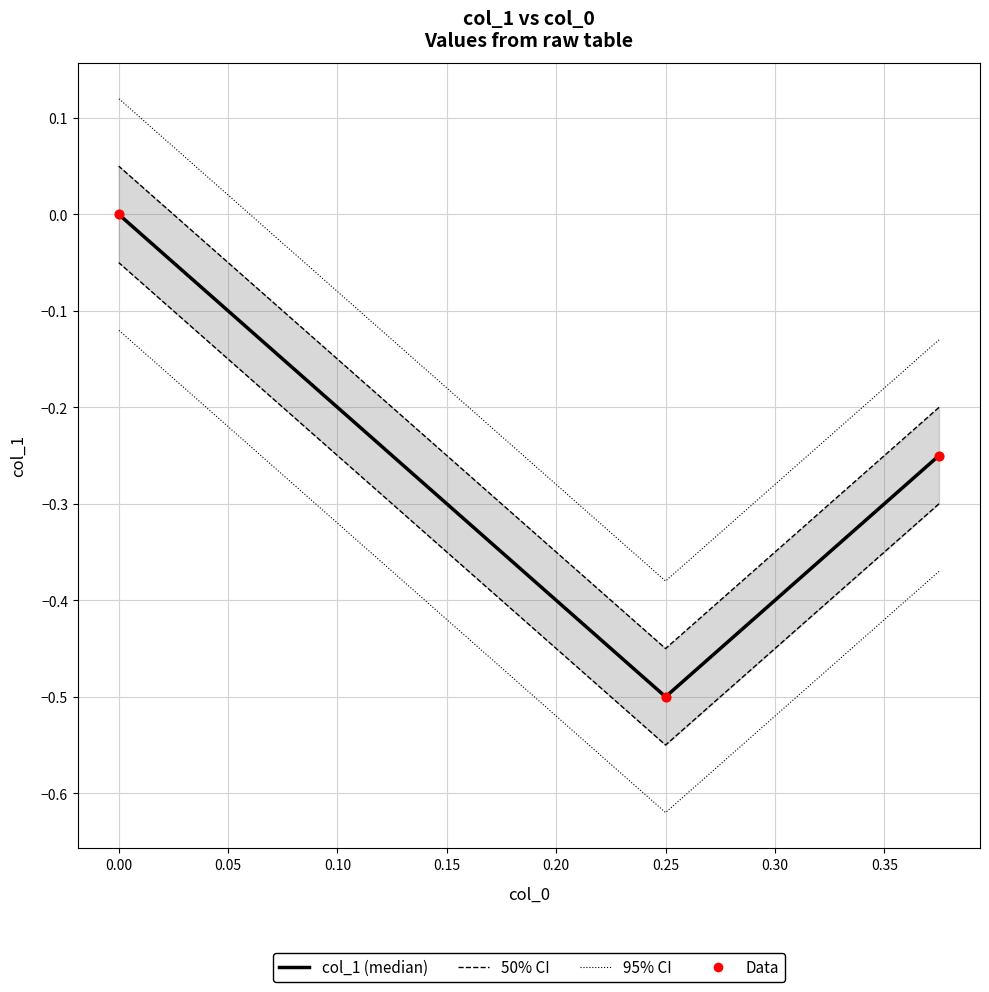

Which series contains the highest Y value?

95% CI